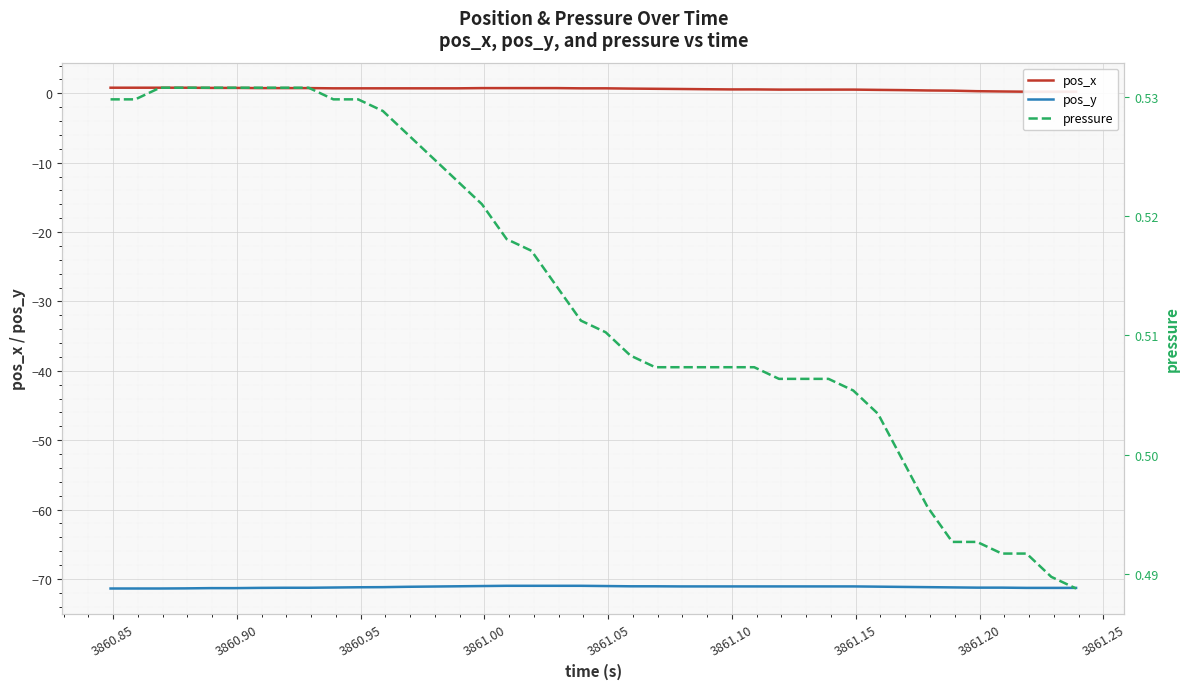

What are all the series names shown in the legend?

pos_x, pos_y, pressure